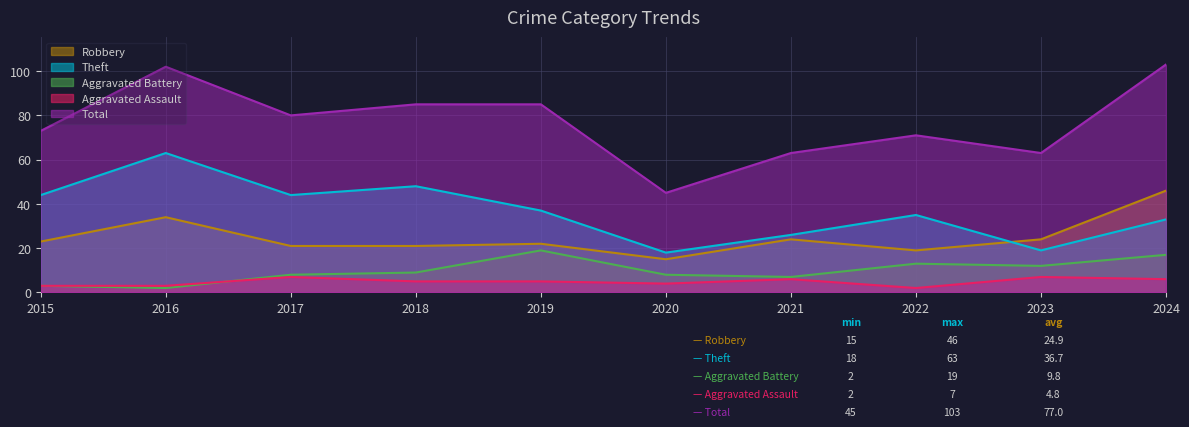

What is the value of the Aggravated Assault point at the 3rd from the left?

7